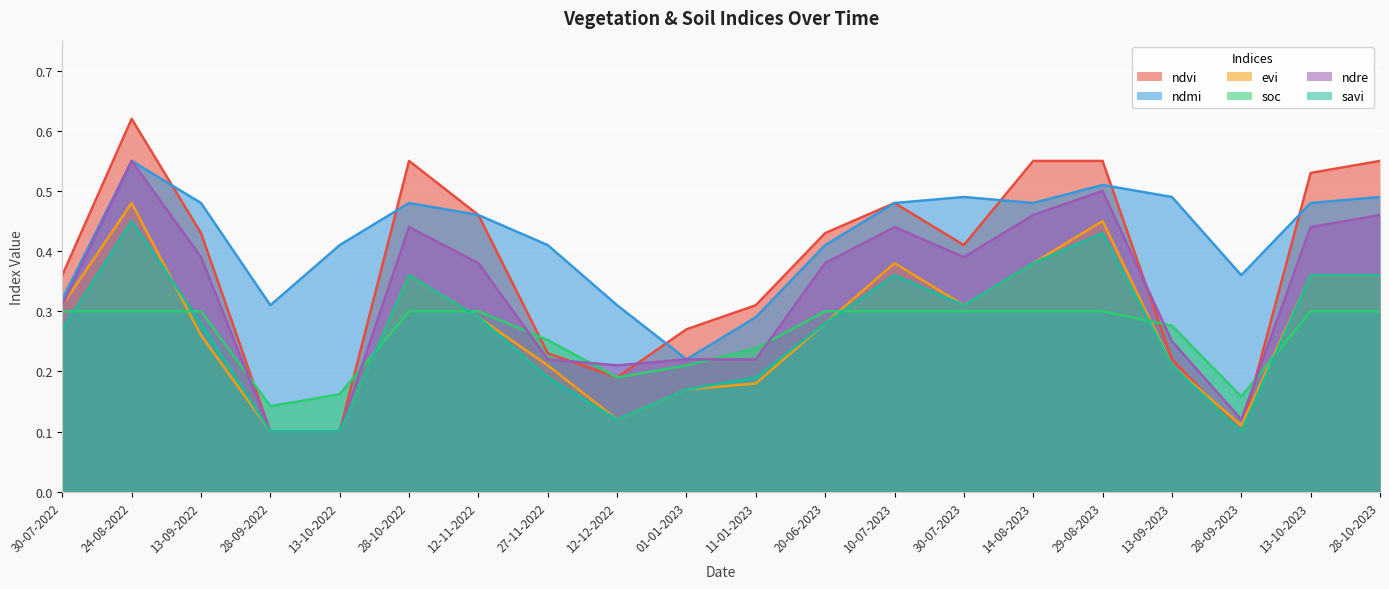

What is the minimum value shown in the chart?

0.1